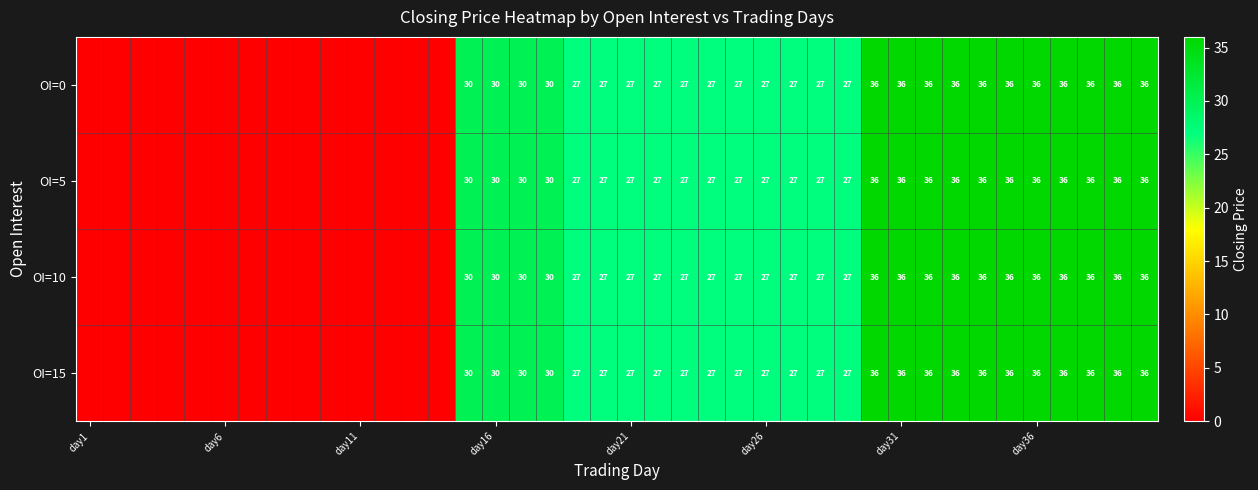

Rank the series by their maximum value, from highest to lowest.

OI=0, OI=5, OI=10, OI=15